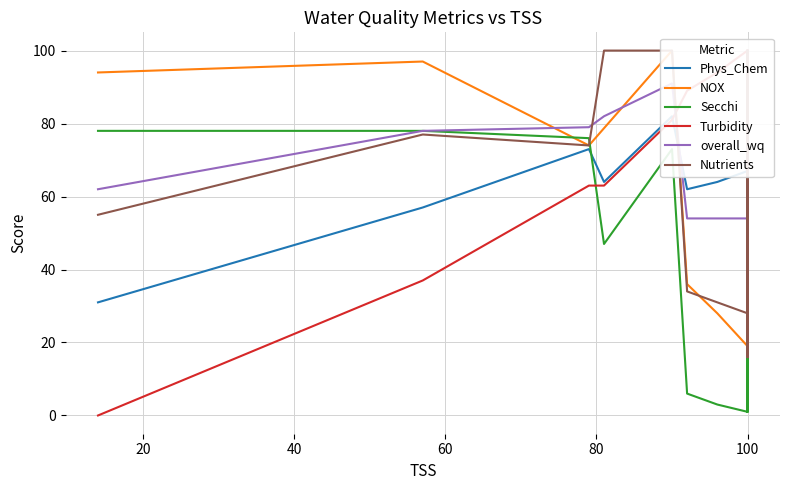

Where is the data nearest to the value 57?

7